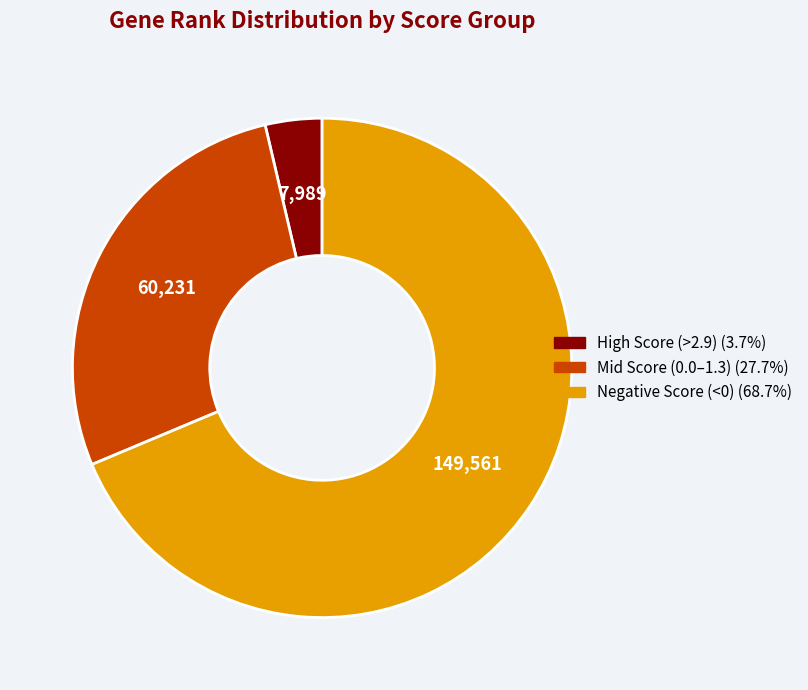

Does any single category account for the majority?

Yes